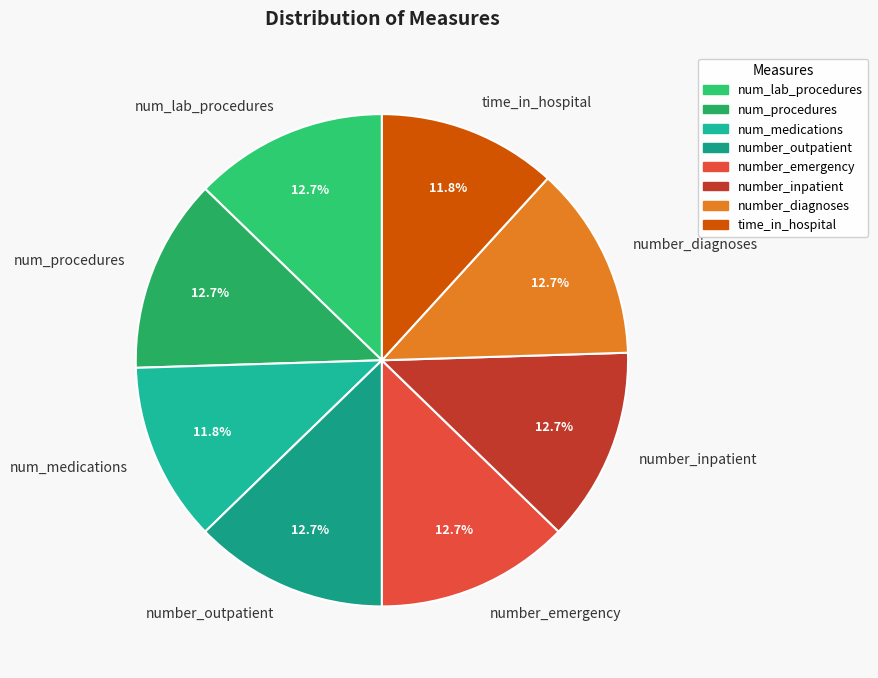

Approximately how many times larger is the value at num_lab_procedures compared to num_medications?

1.1